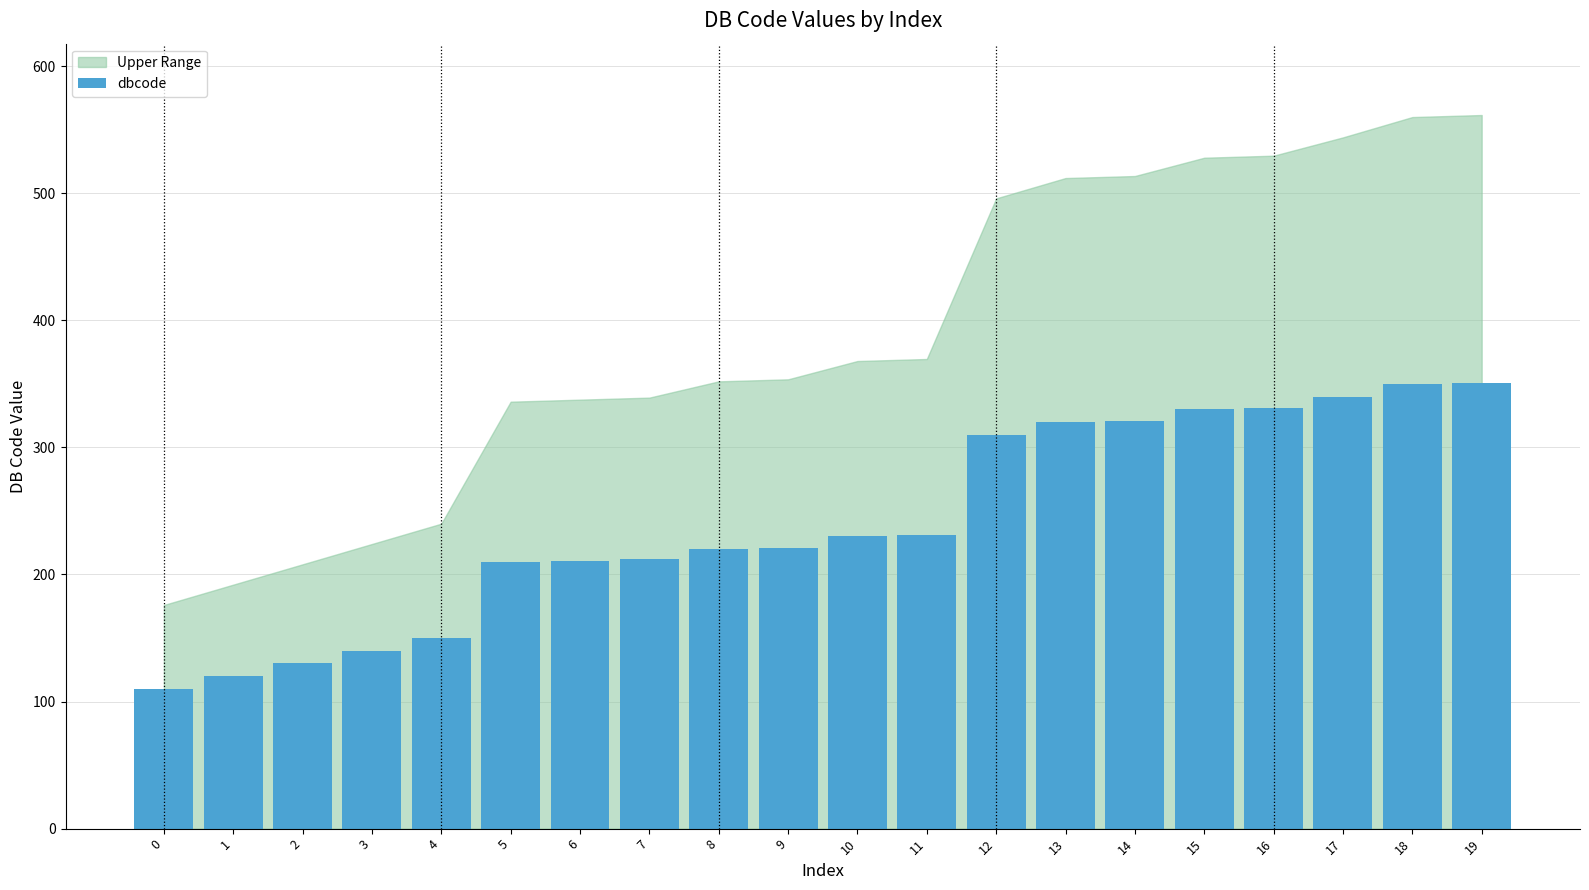

True or false: the data shows 340 at 17.

True